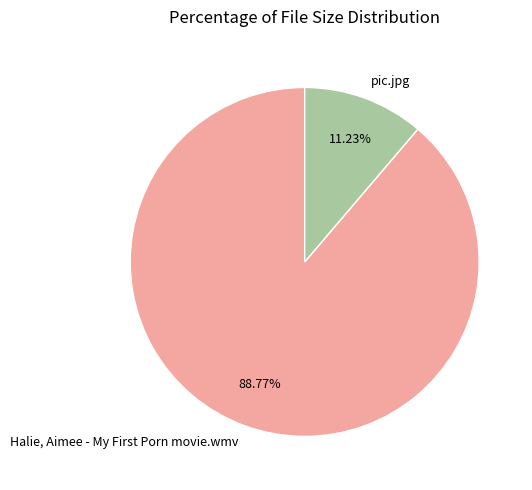

To the nearest percent, what is the average slice percentage?

50%